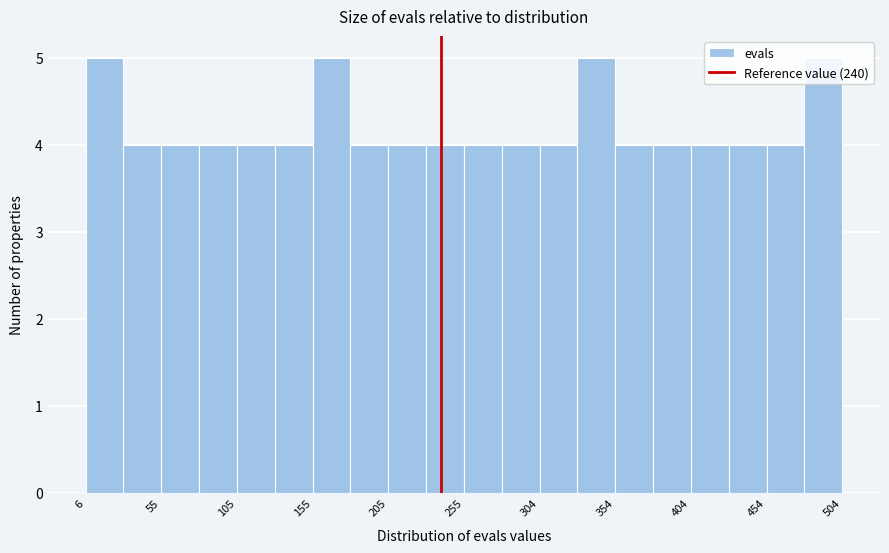

Reading left to right, transcribe this chart: for each bar, give the range it covers on the x-axis and its height. Neither the bar edges nor the heights are printed on the chart, so give them approximately, as read against the axes.

5 to 30: 5
30 to 55: 4
55 to 80: 4
80 to 105: 4
105 to 130: 4
130 to 155: 4
155 to 180: 5
180 to 205: 4
205 to 230: 4
230 to 255: 4
255 to 280: 4
280 to 305: 4
305 to 330: 4
330 to 355: 5
355 to 380: 4
380 to 405: 4
405 to 430: 4
430 to 455: 4
455 to 480: 4
480 to 505: 5